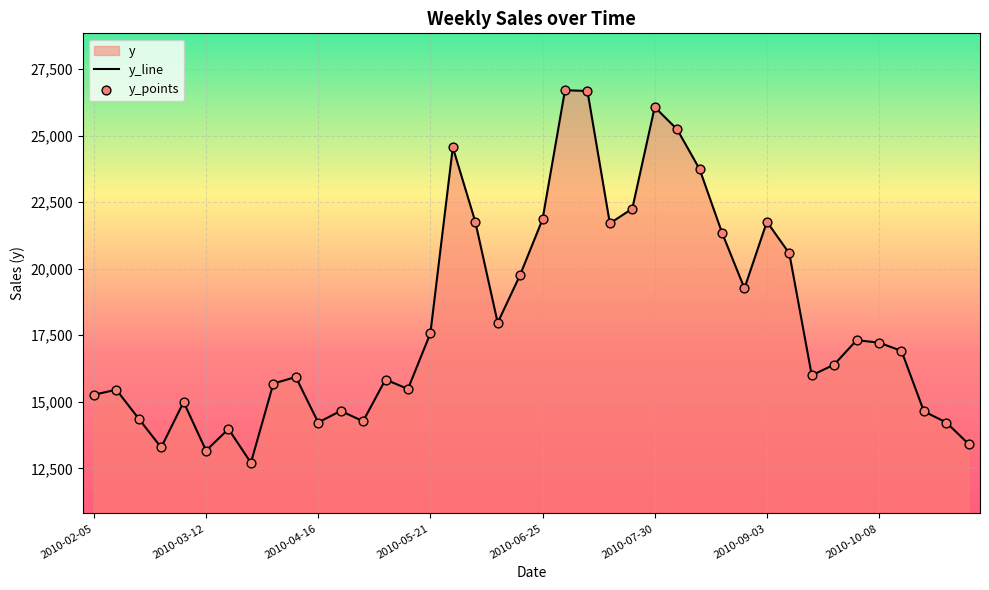

Which series has the largest Y range (max minus min)?

y_line